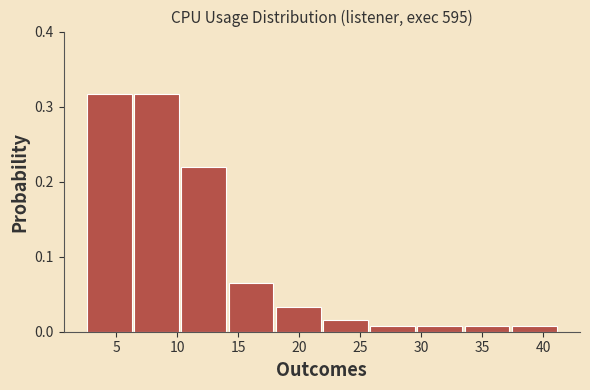

Reading left to right, transcribe this chart: for each bar, give the range it covers on the x-axis and its height. Neither the bar edges nor the heights are printed on the chart, so give them approximately, as read against the axes.

2.5 to 6.5: 0.32
6.5 to 10.0: 0.32
10.0 to 14.0: 0.22
14.0 to 18.0: 0.07
18.0 to 22.0: 0.03
22.0 to 25.5: 0.02
25.5 to 29.5: under 0.01
29.5 to 33.5: under 0.01
33.5 to 37.5: under 0.01
37.5 to 41.0: under 0.01